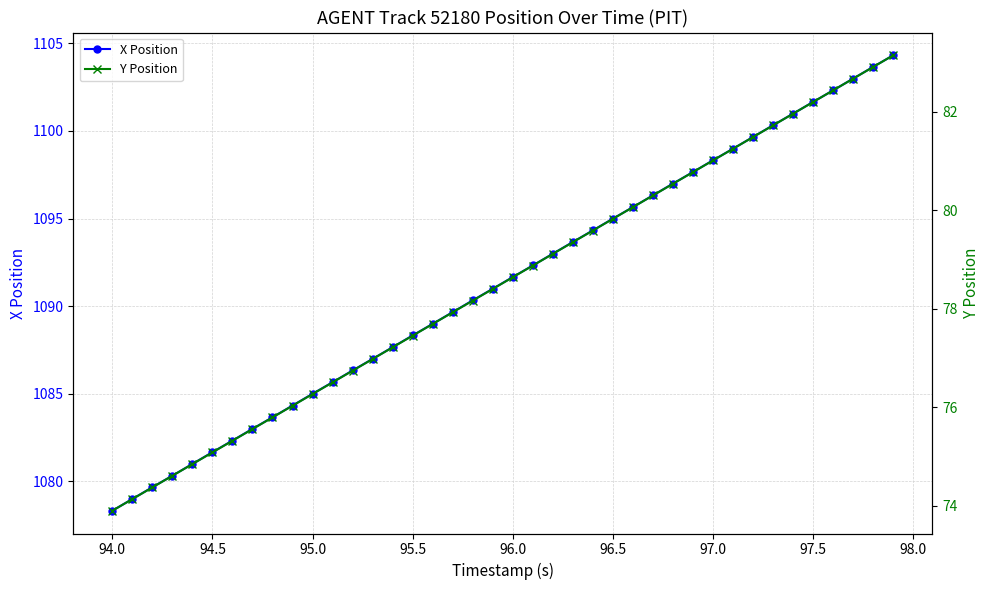

True or false: X Position has more than 1 points higher than both neighbors.

False